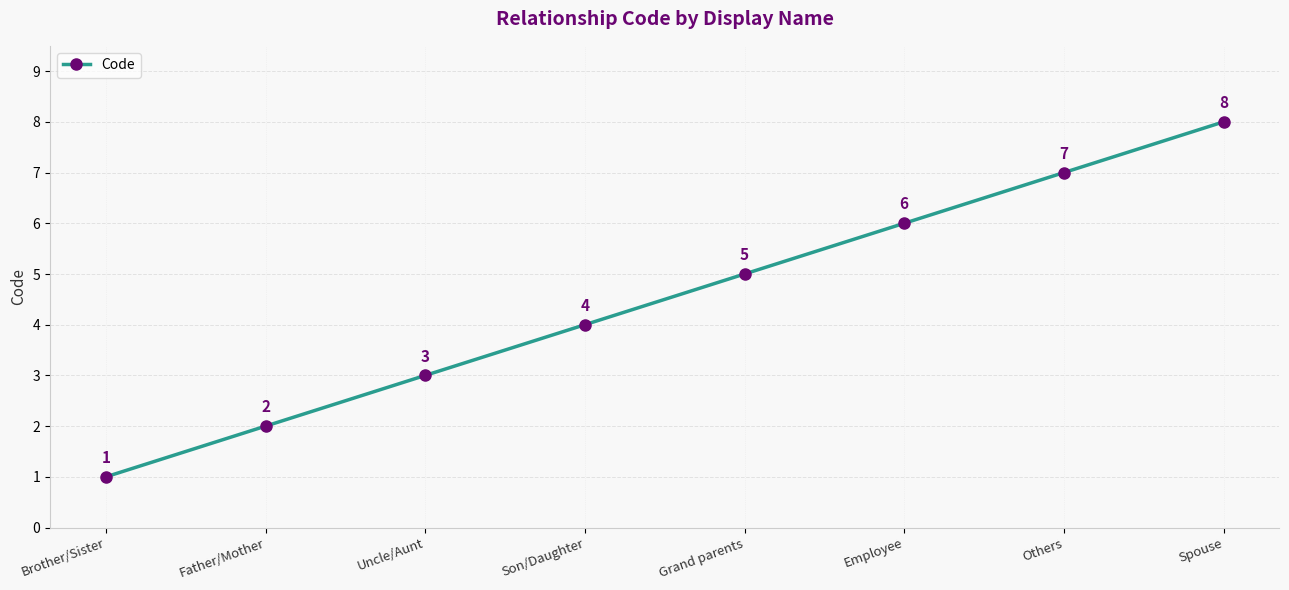

Reading right to left, what are all the values shown in this chart?

Spouse=8	Others=7	Employee=6	Grand parents=5	Son/Daughter=4	Uncle/Aunt=3	Father/Mother=2	Brother/Sister=1